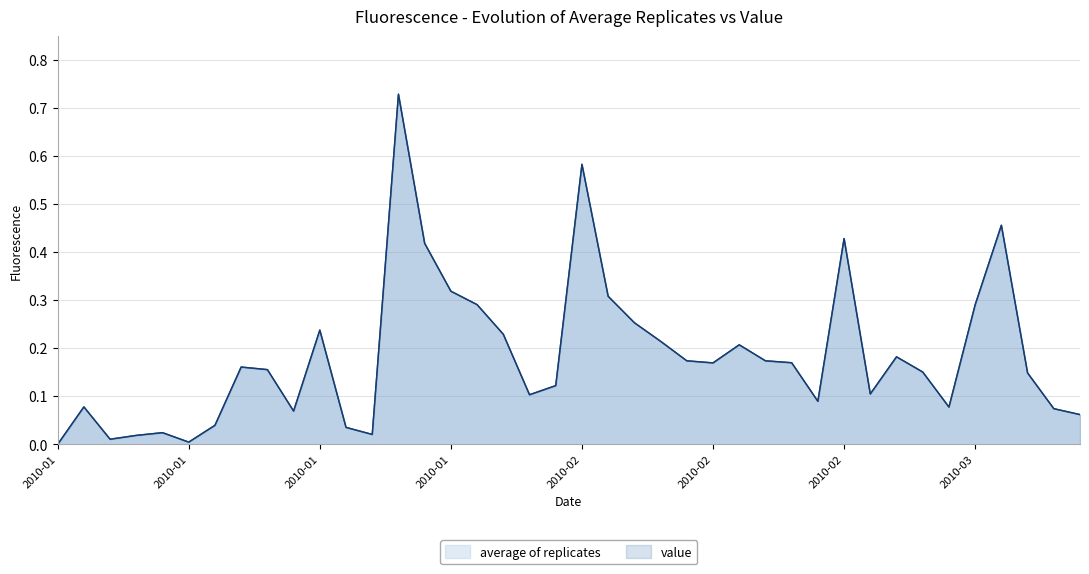

True or false: average of replicates and value cross at least once.

False